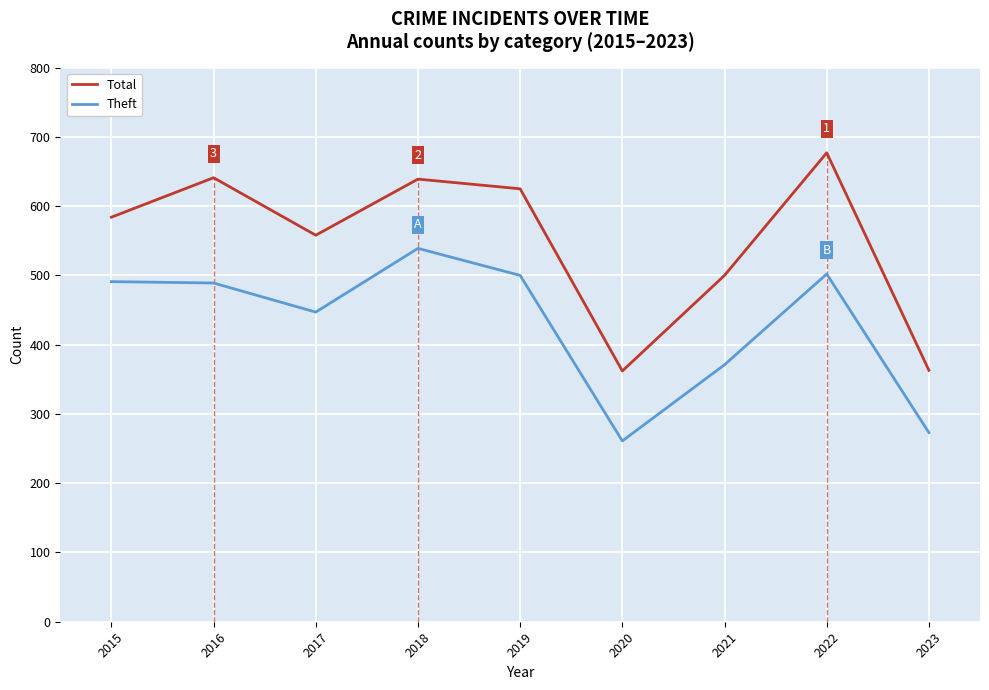

What is the difference between the maximum and minimum values in the Theft series?

278